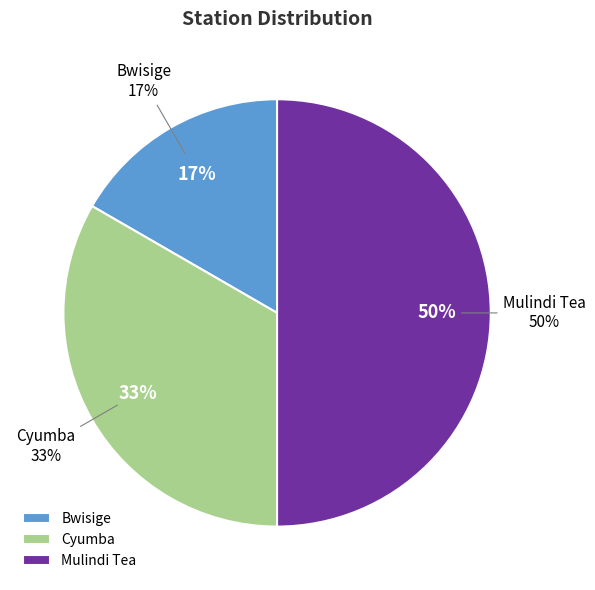

What percentage is NOT represented by Mulindi Tea?

50.0%